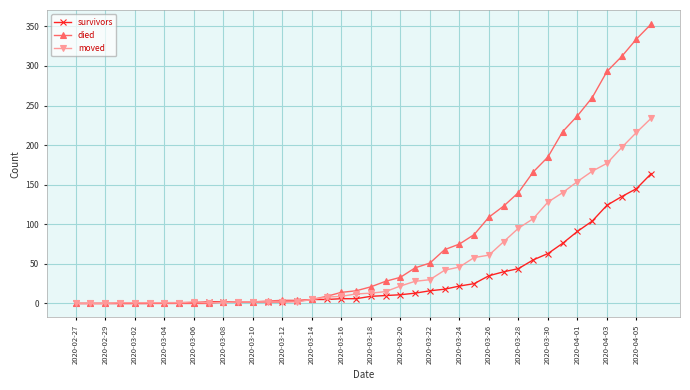

Does the chart display data point markers on the line(s)?

Yes